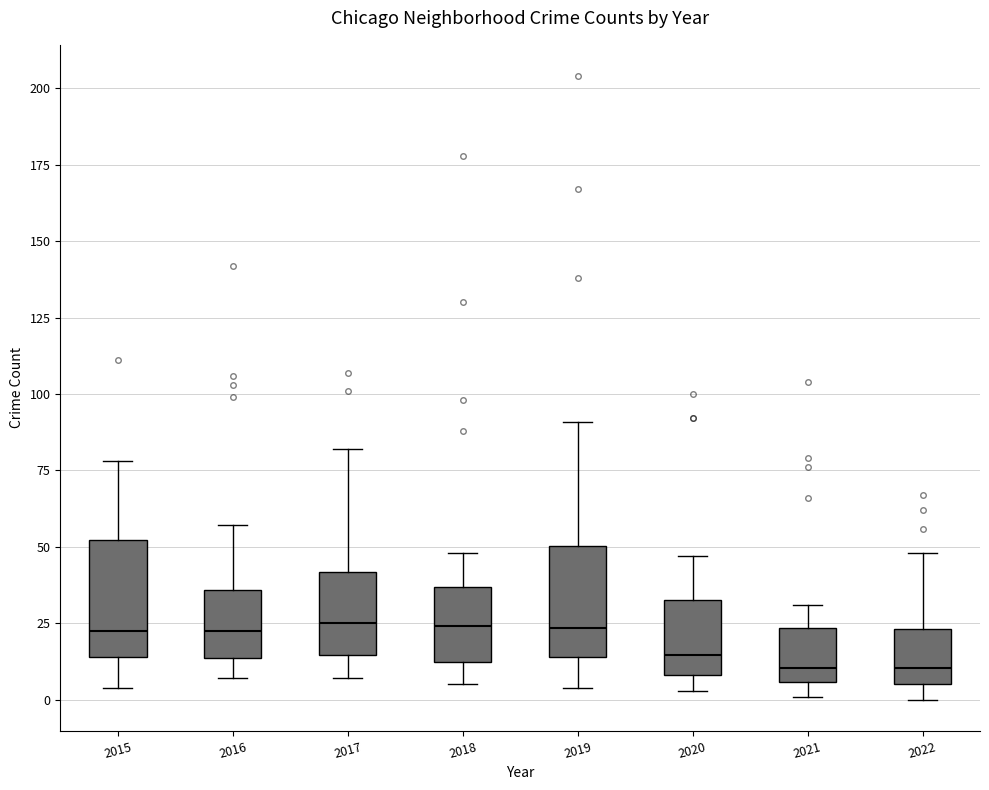

Reading left to right, read every box against the y-axis: the position of its median line, the range the box covers, and the ends of its whiskers. The values are not printed on the chart, so give them approximately, as read against the axis.

2015: median 25, box 15 to 50, whiskers 5 to 80
2016: median 25, box 15 to 35, whiskers 5 to 55
2017: median 25, box 15 to 40, whiskers 5 to 80
2018: median 25, box 15 to 35, whiskers 5 to 50
2019: median 25, box 15 to 50, whiskers 5 to 90
2020: median 15, box 10 to 35, whiskers 5 to 45
2021: median 10, box 5 to 25, whiskers 0 to 30
2022: median 10, box 5 to 25, whiskers 0 to 50